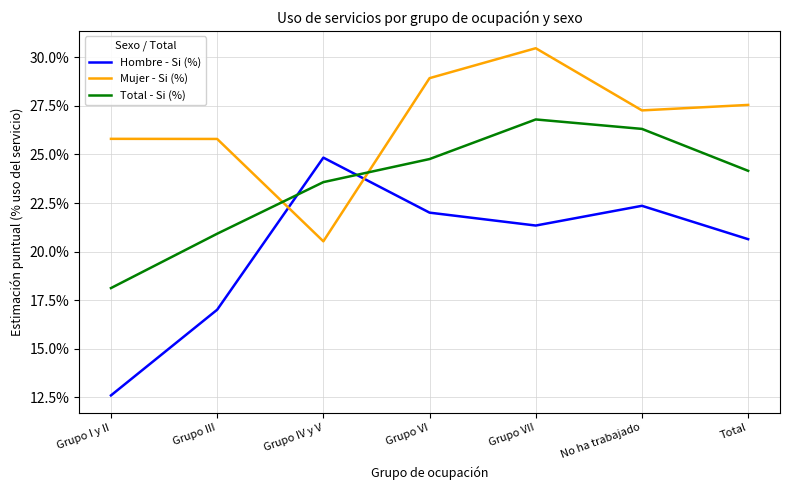

Rank the series by their average value, from highest to lowest.

Mujer - Si (%), Total - Si (%), Hombre - Si (%)